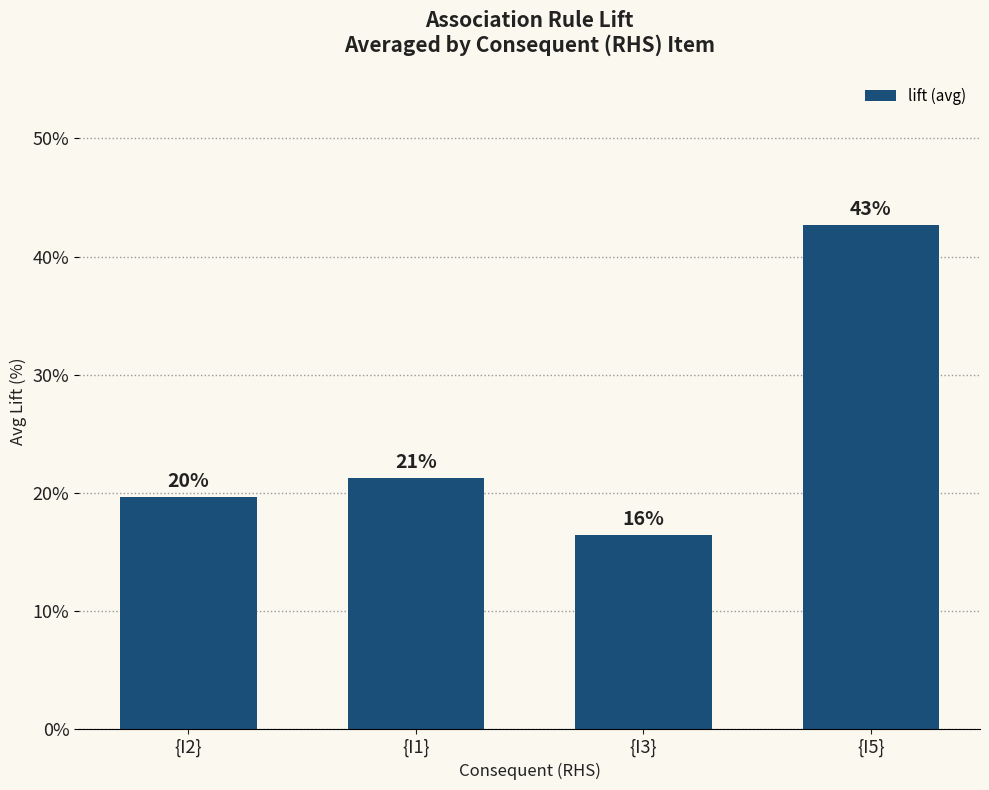

What is the ratio of the value at {I2} to the value at {I5}?

0.5